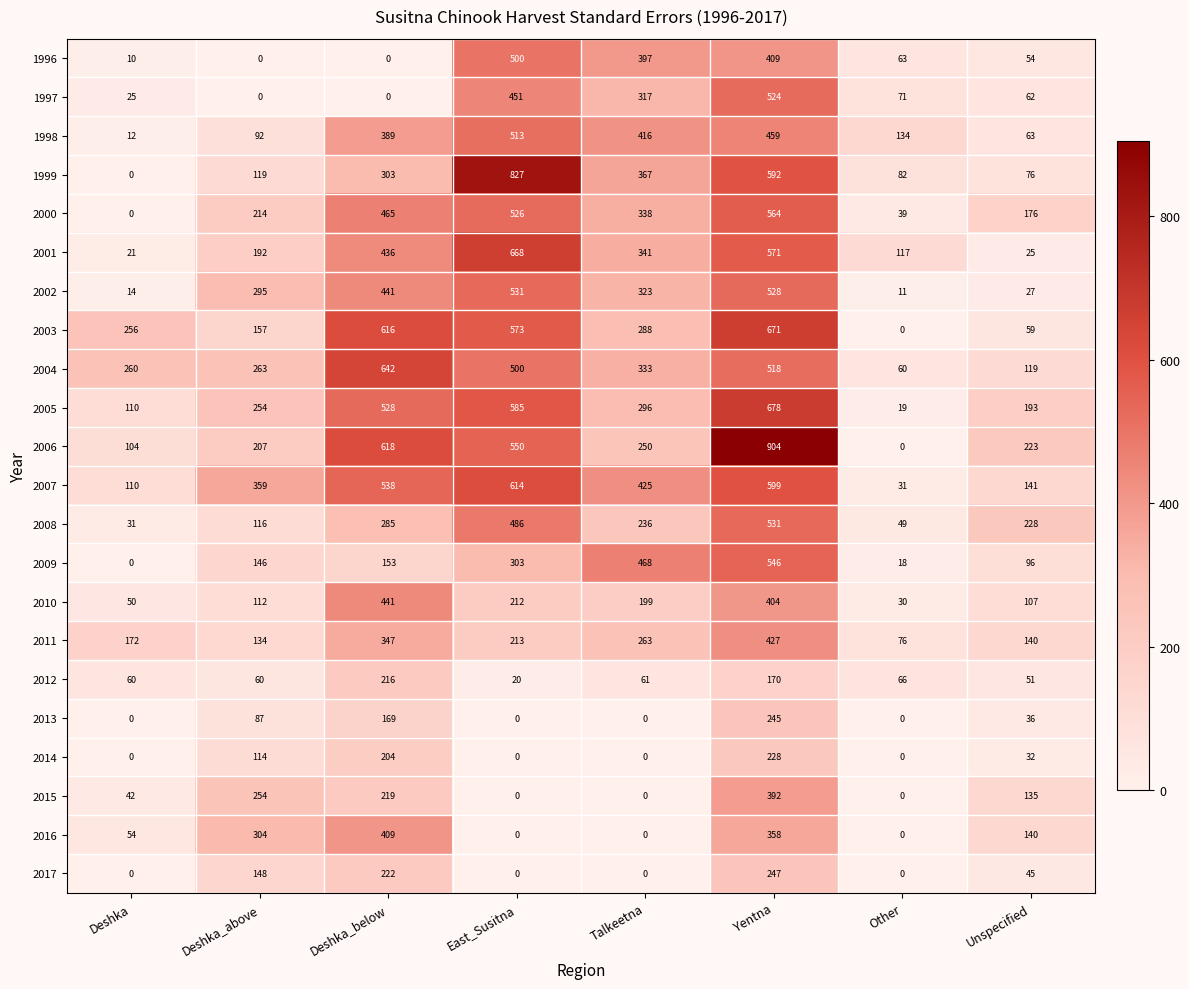

Which series changed the most between Deshka_below and Talkeetna?

2016